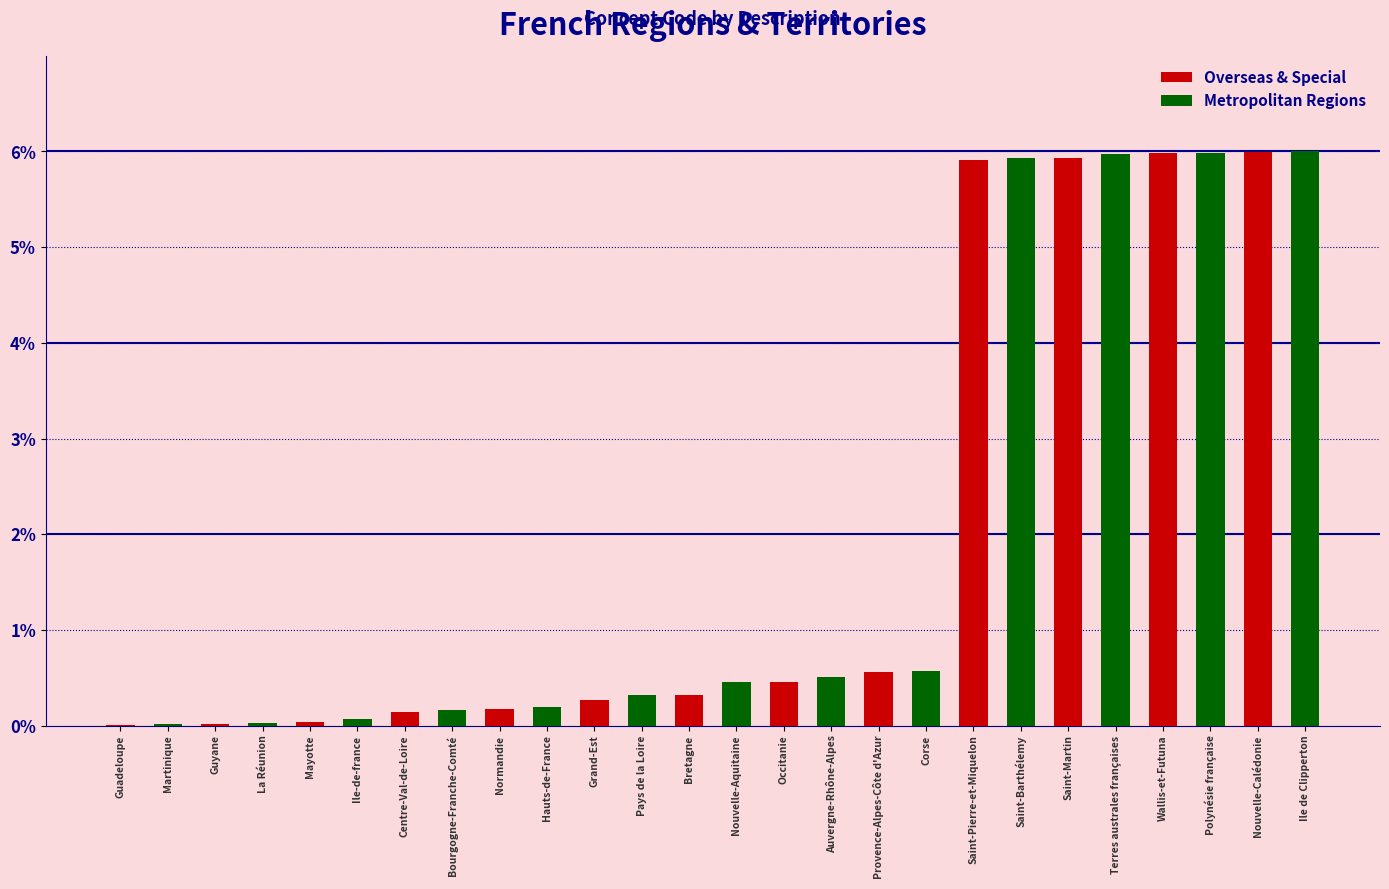

Which has a higher value, Saint-Barthélemy or Saint-Pierre-et-Miquelon?

Saint-Pierre-et-Miquelon